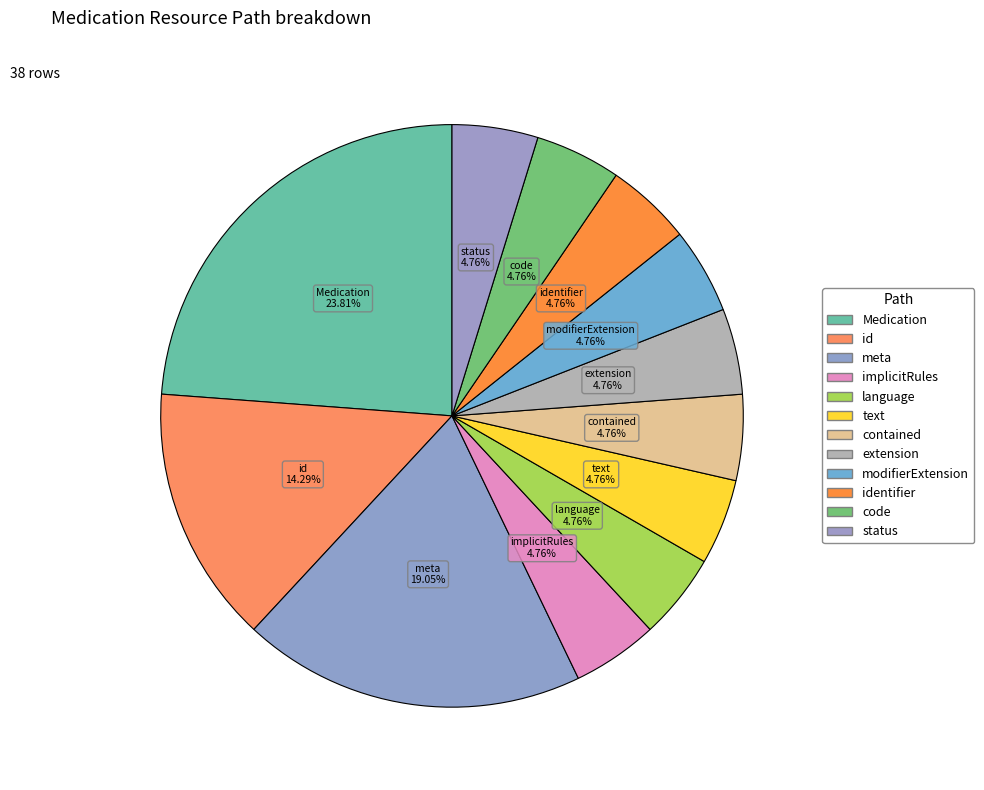

Count the number of slices in the pie.

12